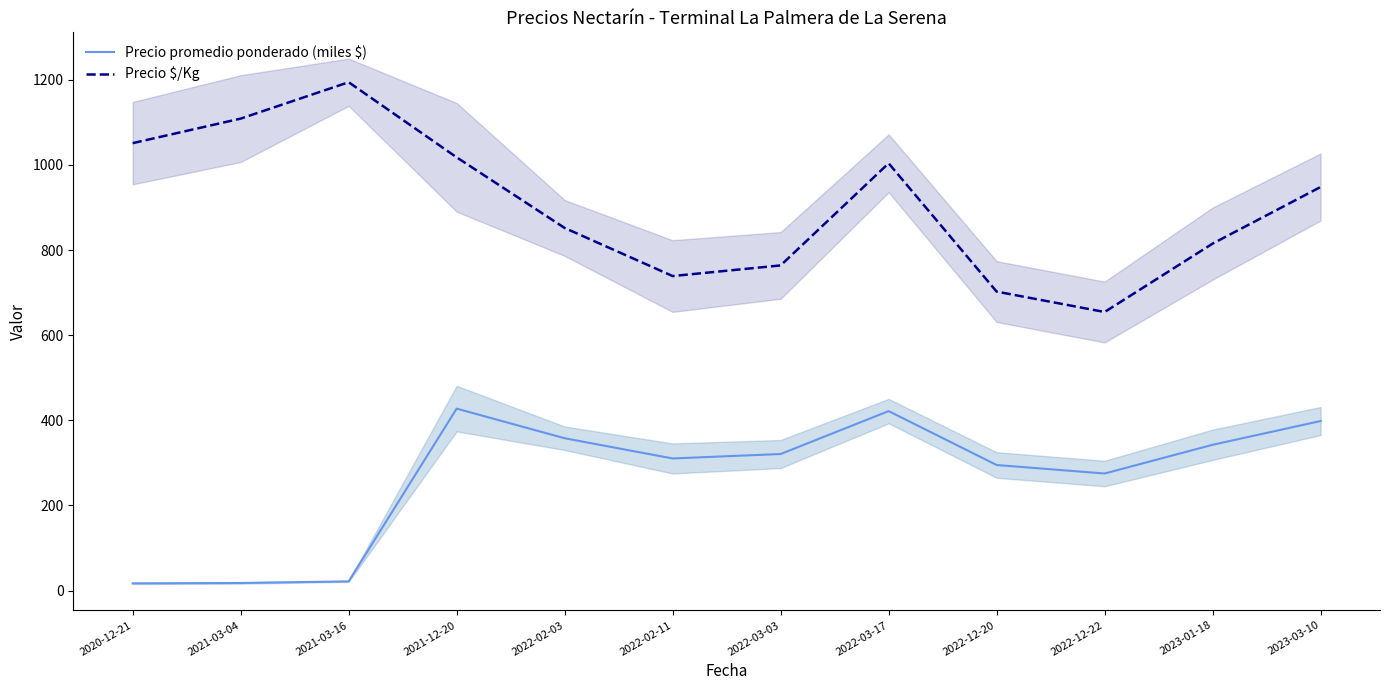

True or false: Precio $/Kg and Precio promedio ponderado (miles $) cross at least once.

False